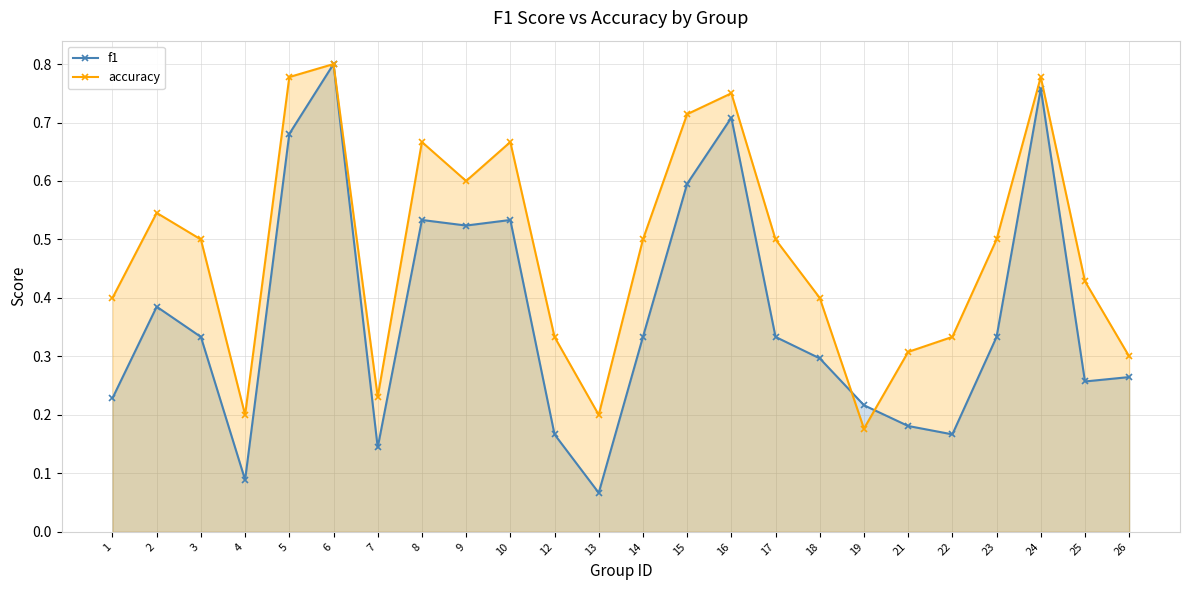

The value of accuracy at 4 is 0.1. True or false?

False